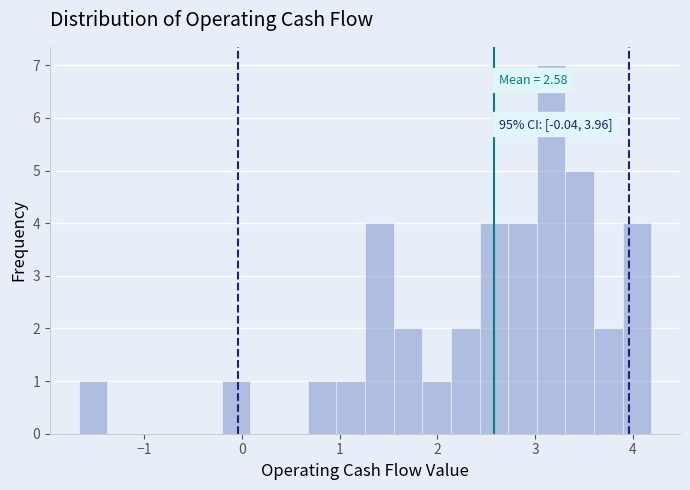

Read against the x-axis, roughly where is the centre of the tallest bar?

3.2